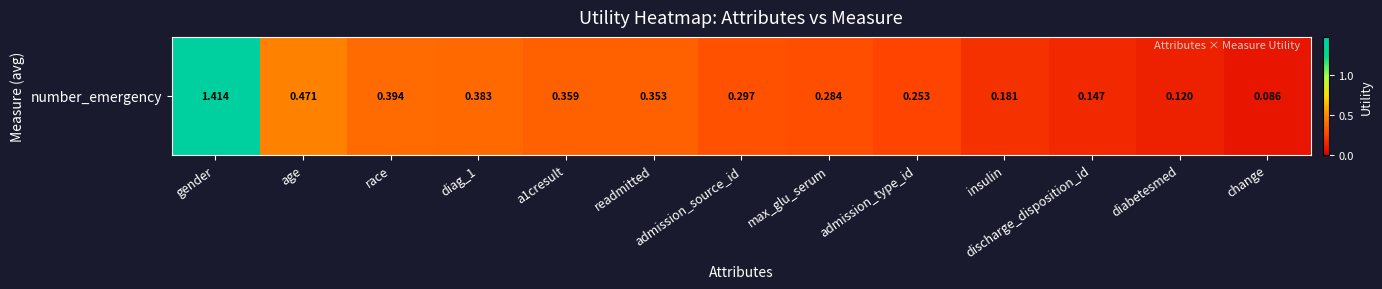

What is the maximum value shown in the chart?

1.4